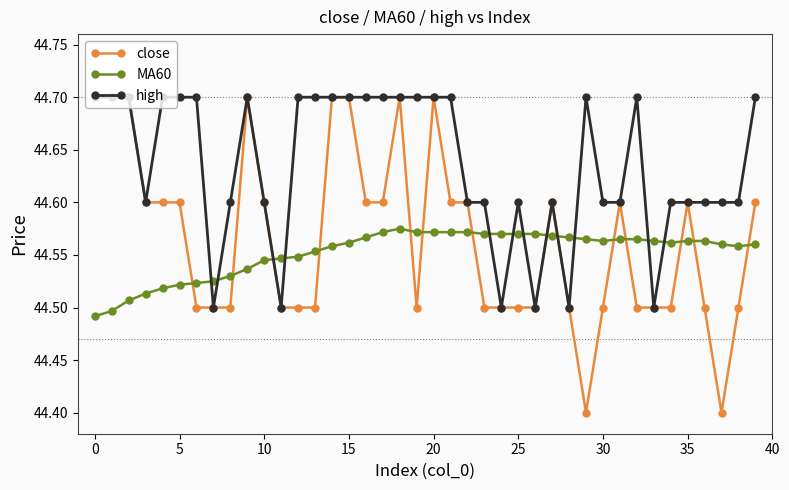

Count the number of categories in the chart.

40